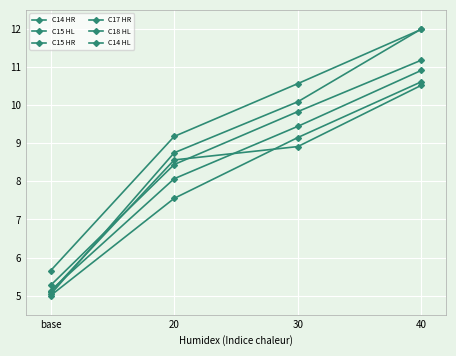

Is the value of C14 HL at 40 greater than the value of C14 HR at 30?

Yes